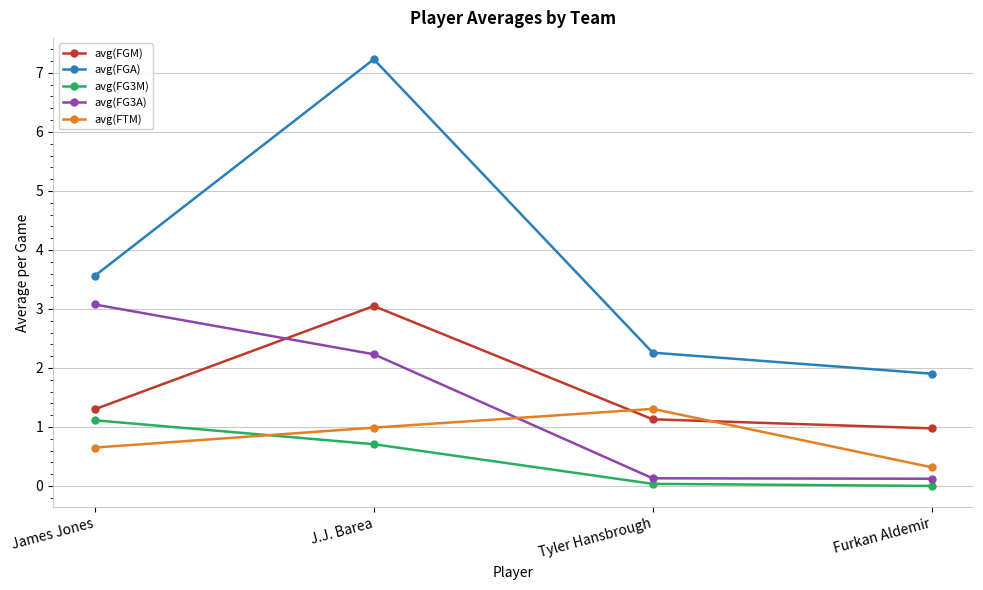

How many intersections are there between avg(FG3M) and avg(FTM)?

1